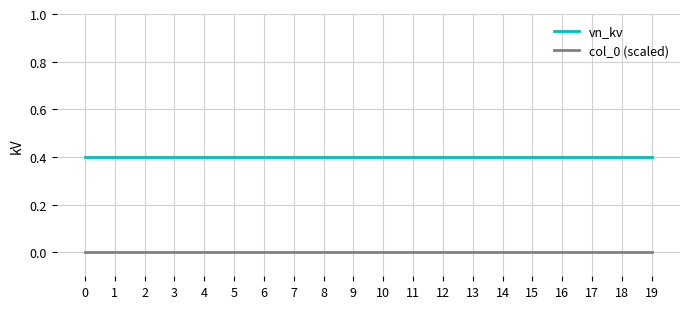

True or false: col_0 (scaled) and vn_kv intersect in this chart.

False